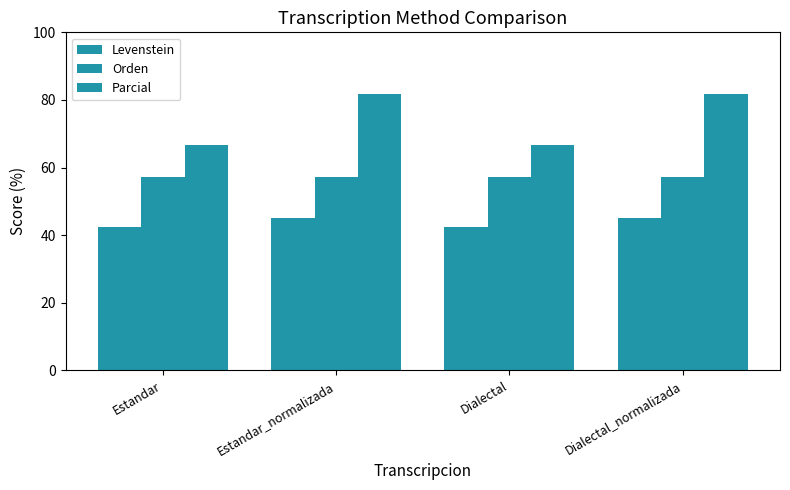

How many data points in Levenstein are above 44?

2